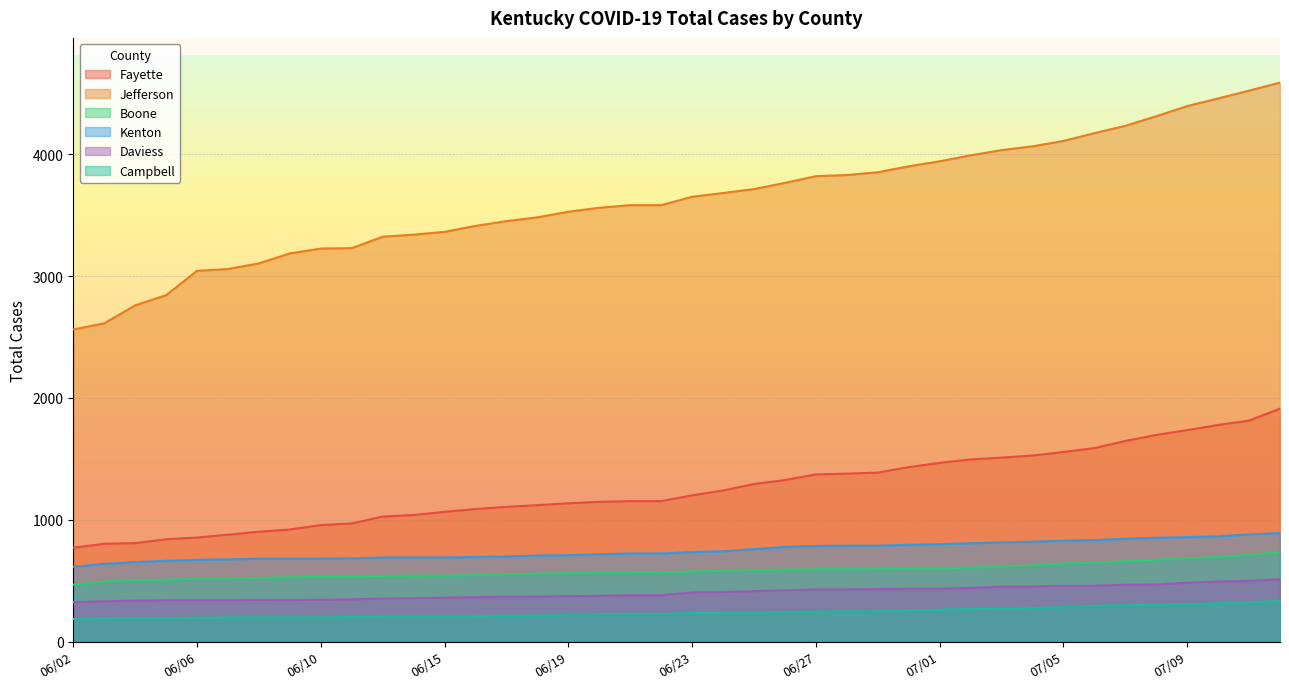

How many values in the Total Cases Jefferson series exceed 3651?

19